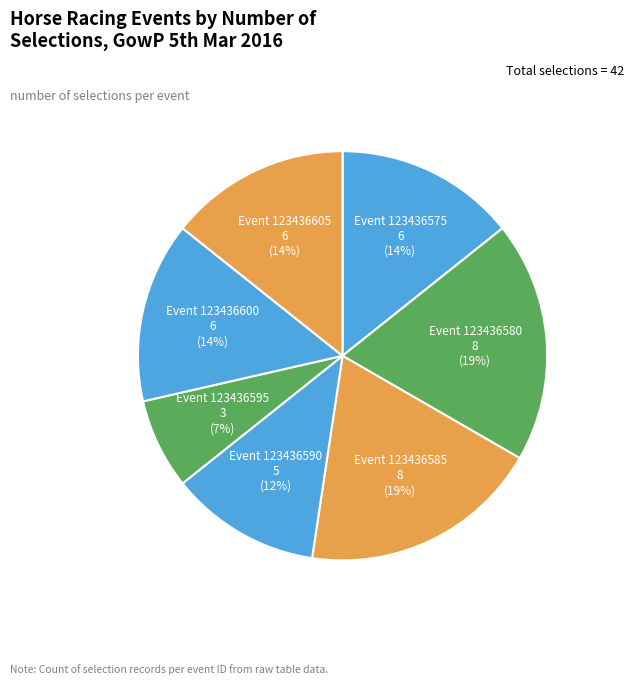

How many slices are in this pie chart?

7